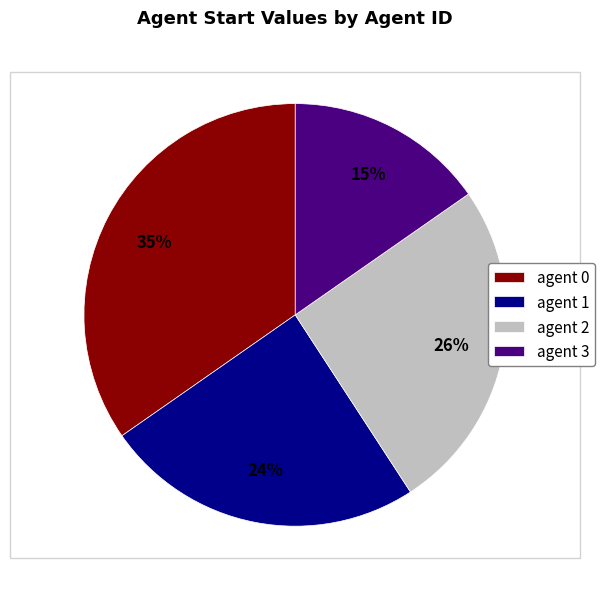

Between agent 0 and agent 1, which is larger?

agent 0